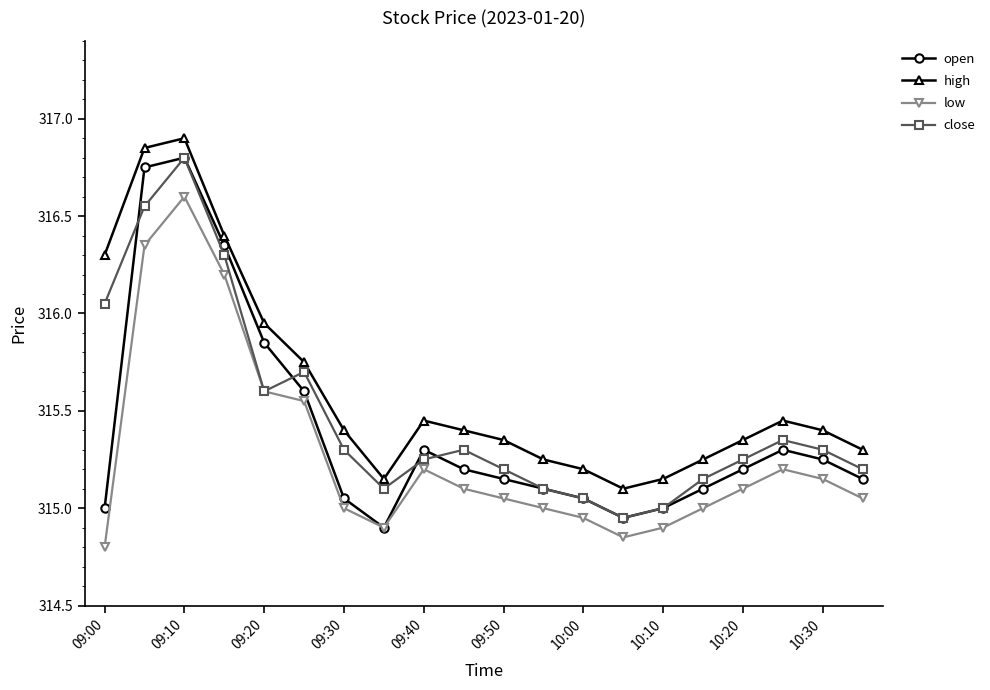

What is the smallest value displayed?

314.8